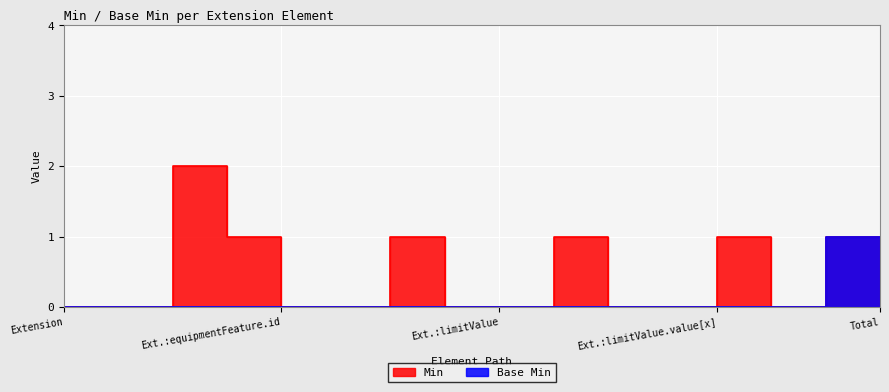

List the series in order of their peak value, lowest first.

Base Min, Min